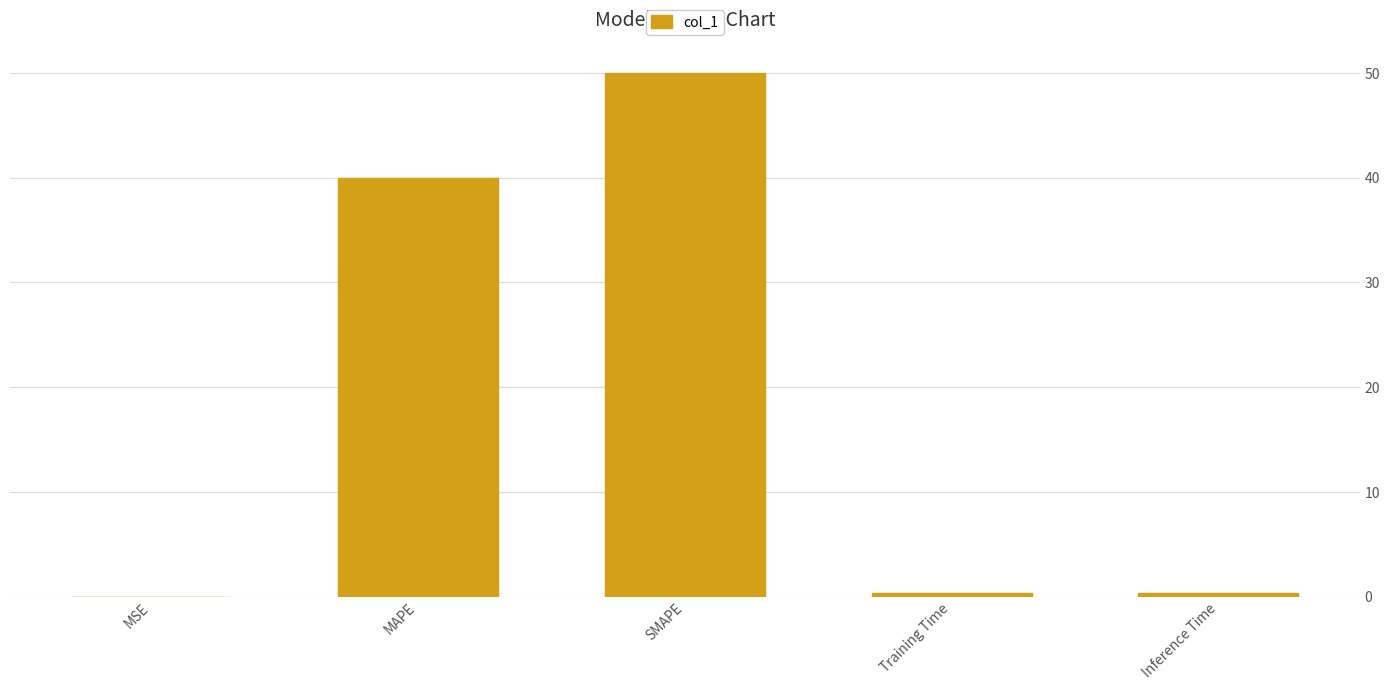

What is the sum of all values?

90.7